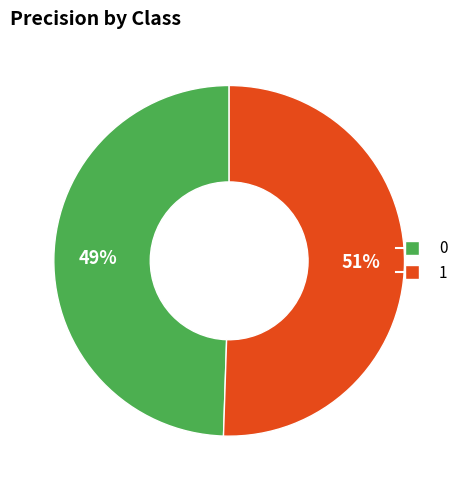

The 1 slice represents 51% of the pie. True or false?

True